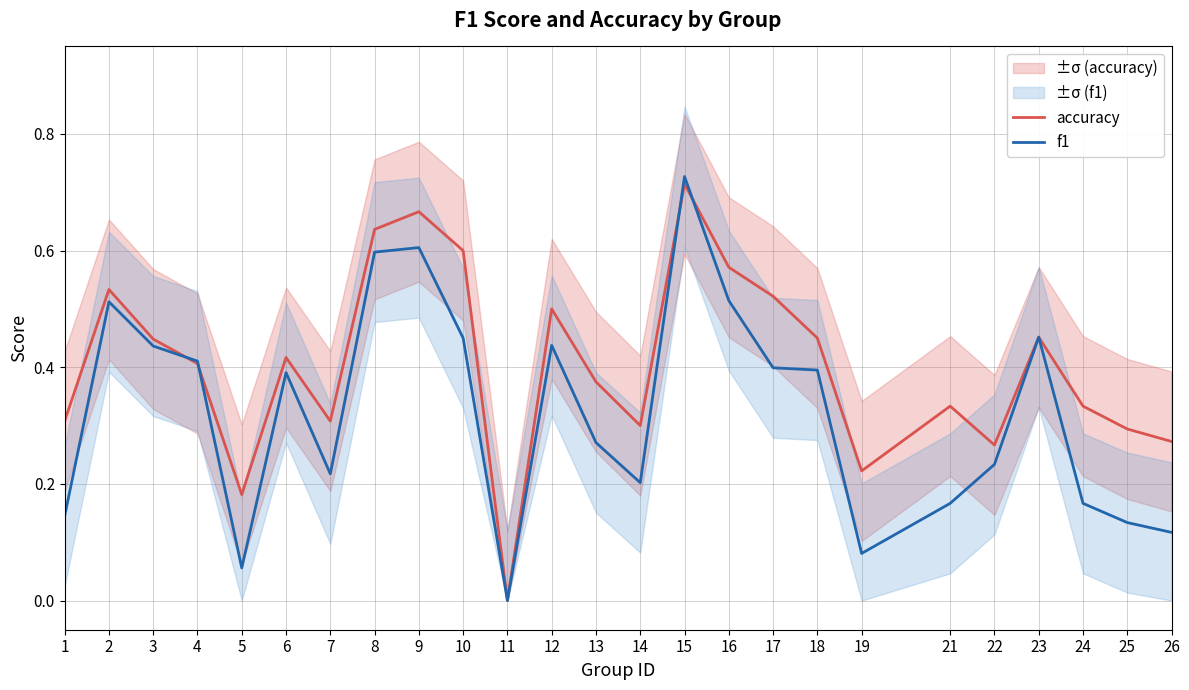

Which series changed the most between 7 and 17?

accuracy